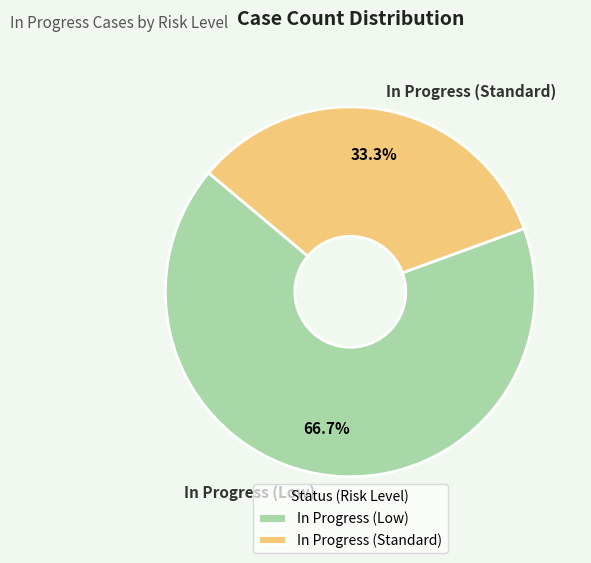

Does In Progress (Standard) account for over 50% of the chart?

No